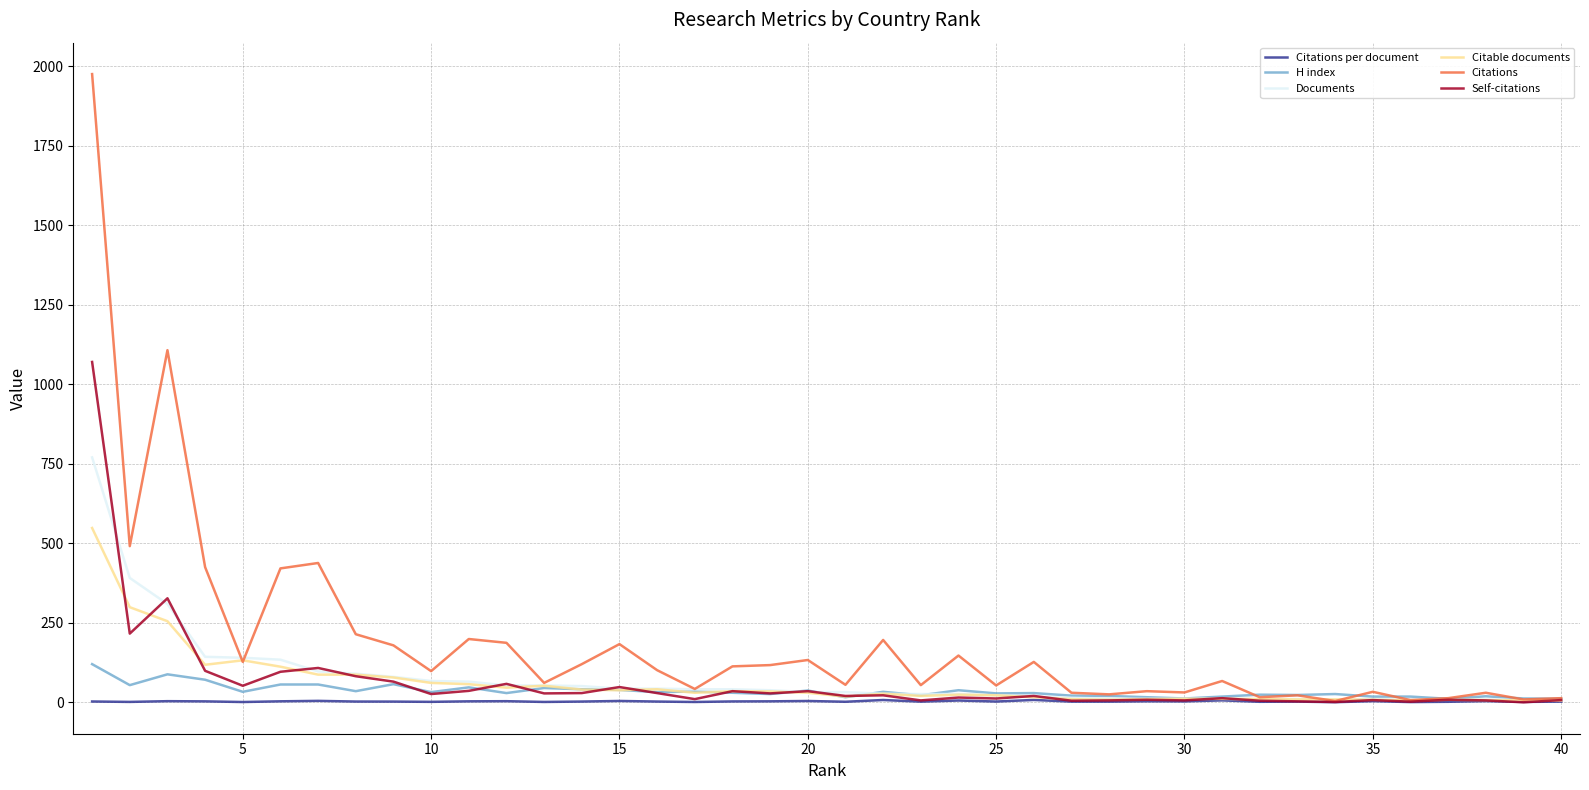

Is this an area chart (filled region under the line)?

No